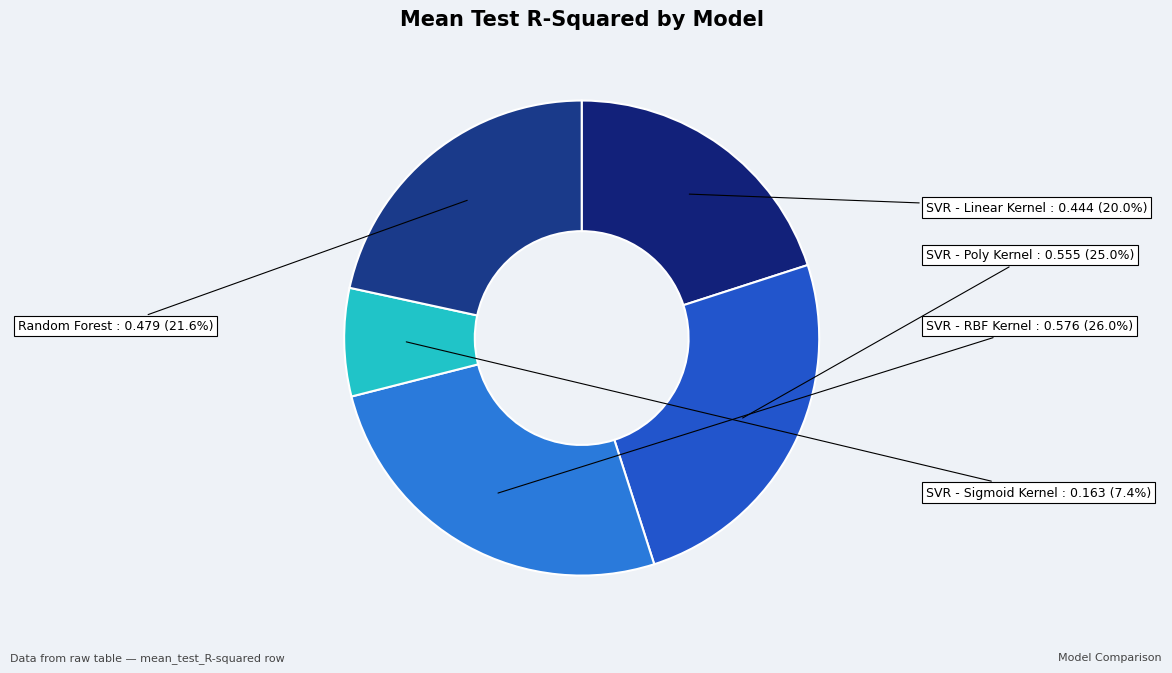

Combined, what portion of the pie is Random Forest and SVR - Poly Kernel?

46.6%